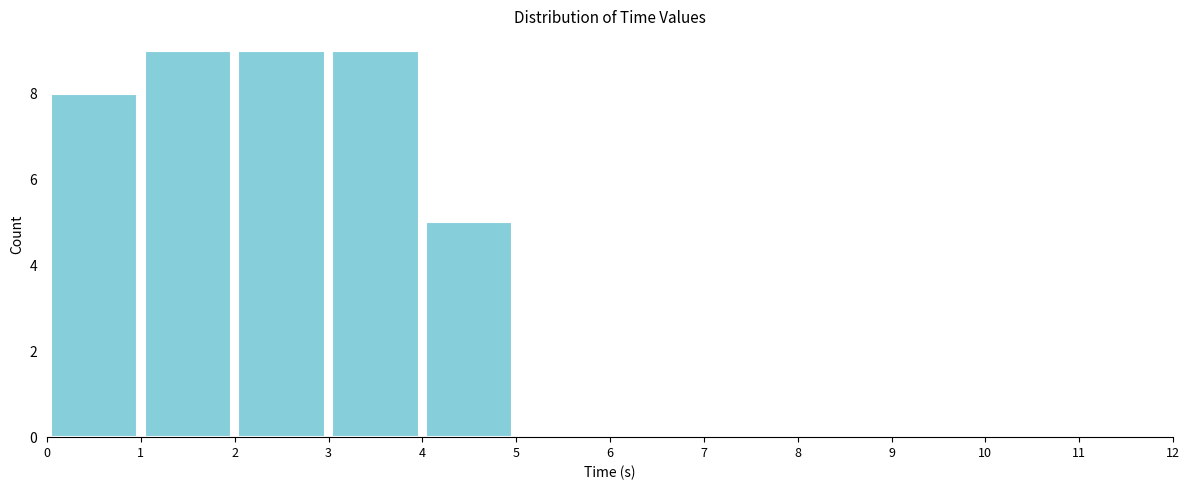

What is the height of the bar covering 0 to 1 on the x-axis? The values are not printed on the chart, so give them approximately, as read against the axis.

8